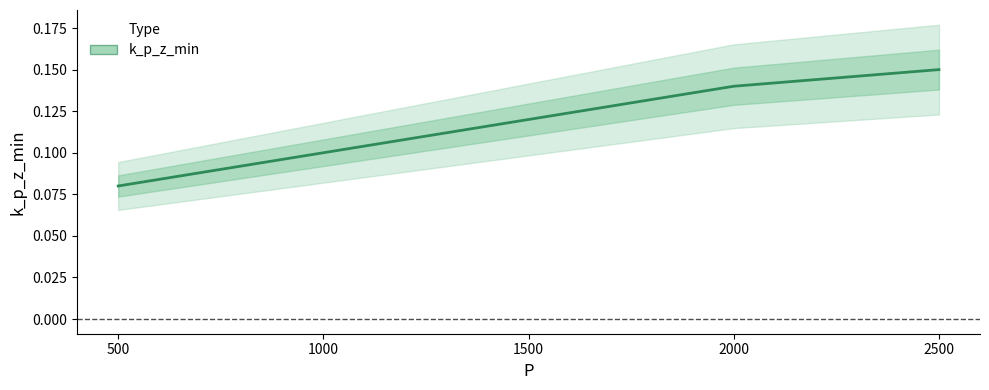

Reading left to right, transcribe all the data shown in this chart.

0.1	0.1	0.1	0.1	0.1